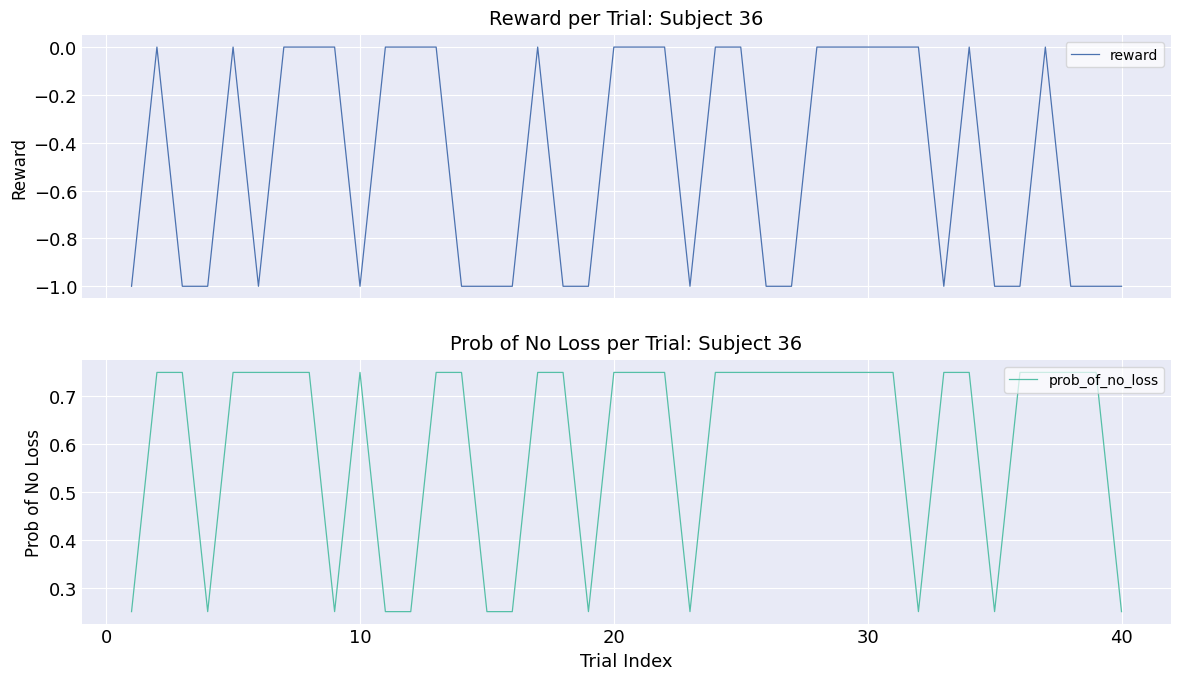

True or false: prob_of_no_loss and reward intersect in this chart.

False